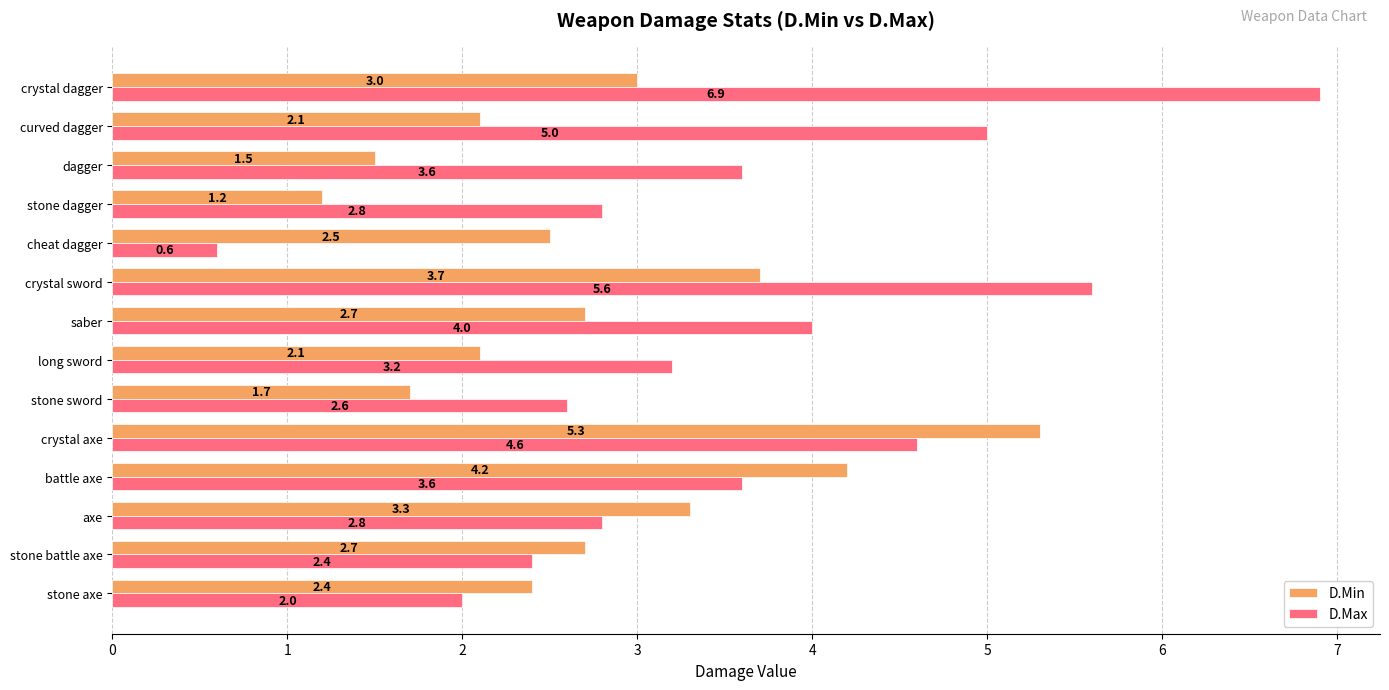

What is the smallest value displayed?

0.6